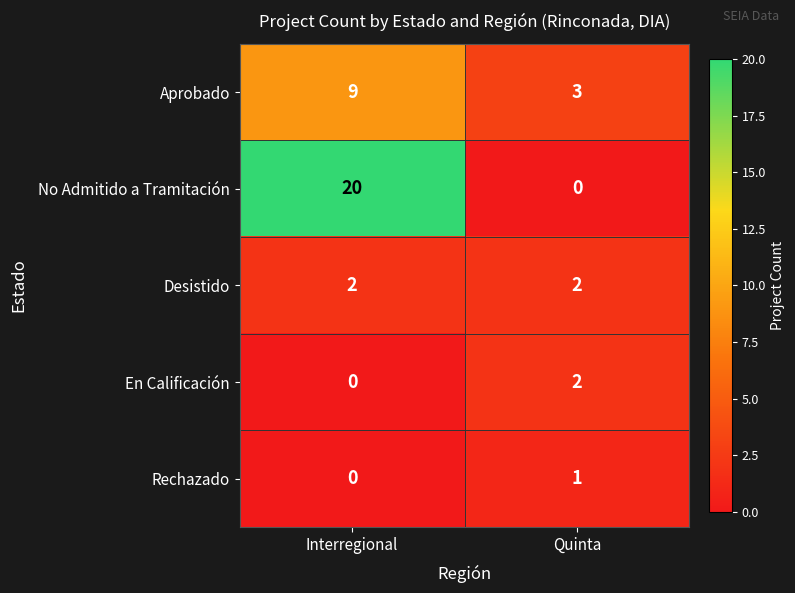

Is the value of Aprobado at Interregional greater than the value of En Calificación at Quinta?

Yes